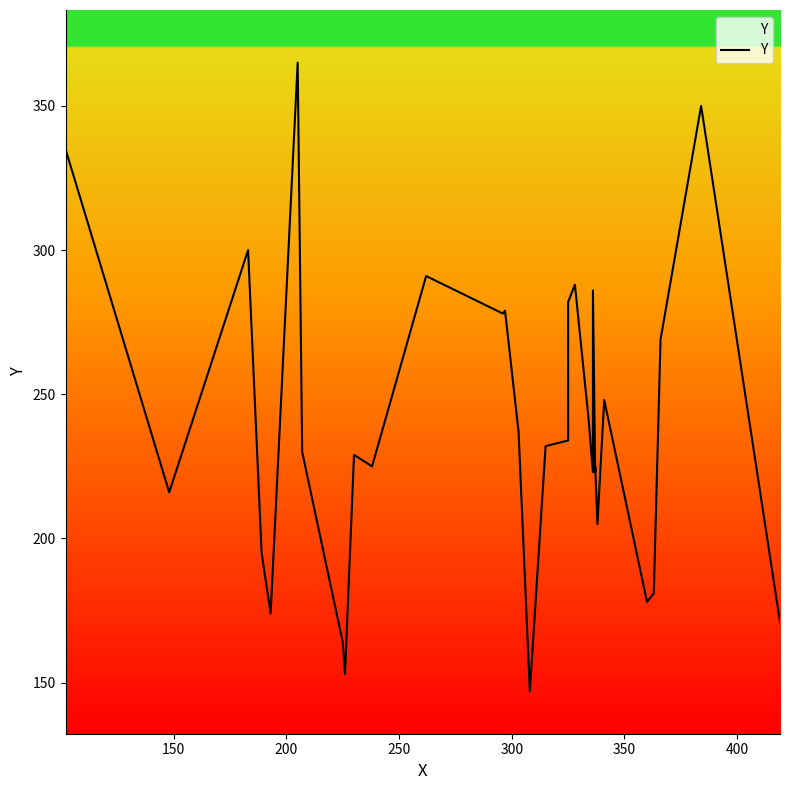

Reading left to right, list all the values displayed in this chart.

335	216	300	195	174	365	230	164	153	229	225	291	278	279	237	147	232	234	282	288	242	223	286	223	225	205	248	178	181	269	350	171